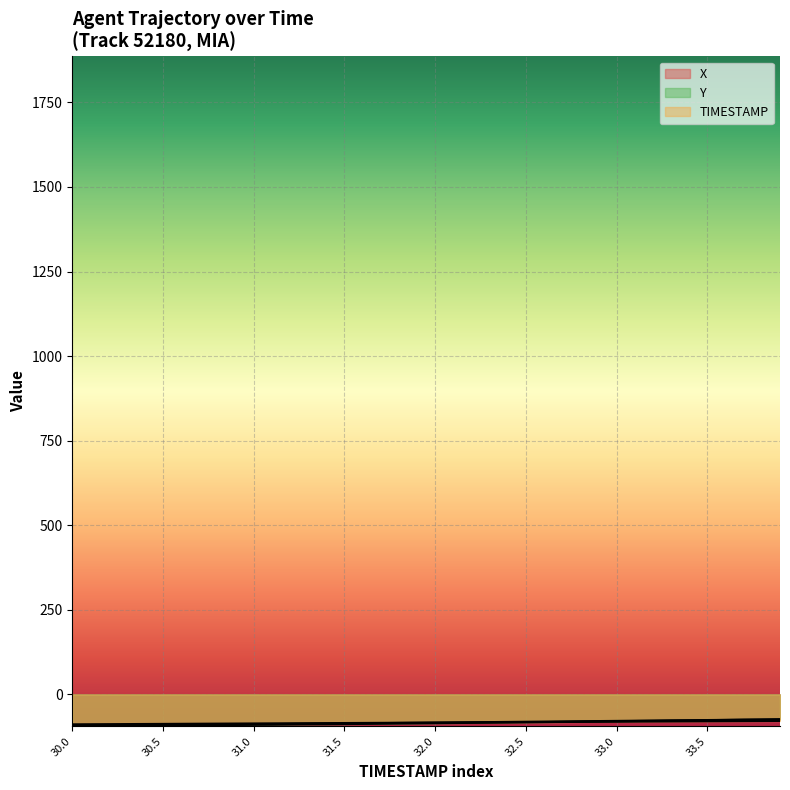

Which series has the widest spread of values?

Y